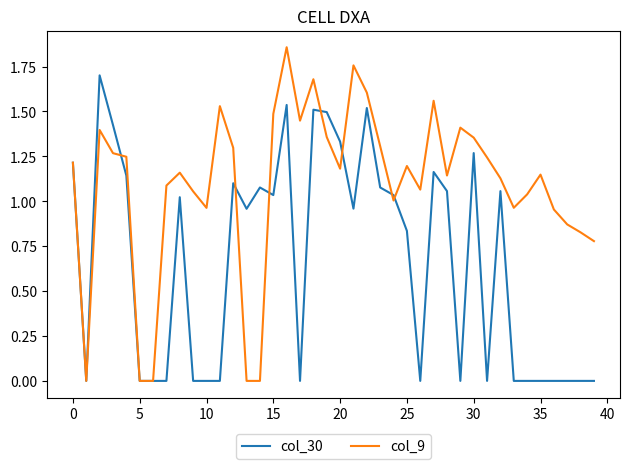

Rank the series by their maximum value, from highest to lowest.

col_9, col_30